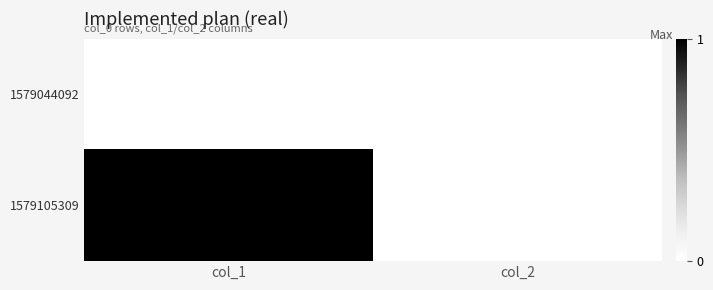

Rank the series by their maximum value, from lowest to highest.

1579044092, 1579105309